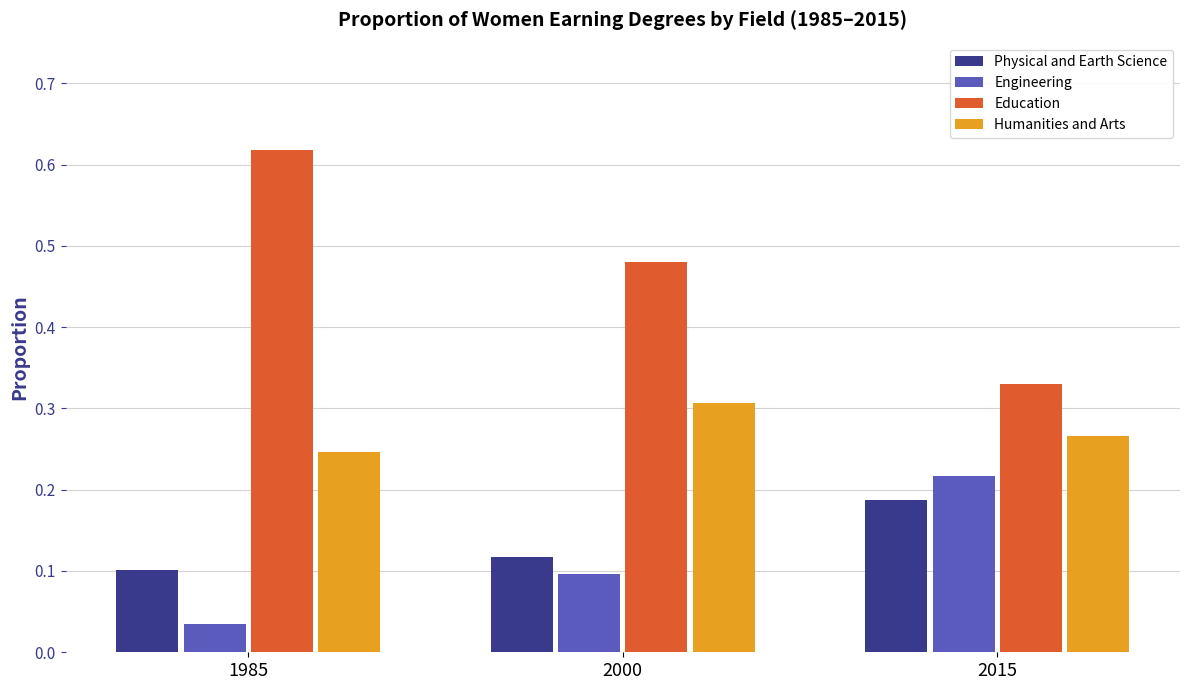

Which category has the lowest value in the Physical and Earth Science series?

1985